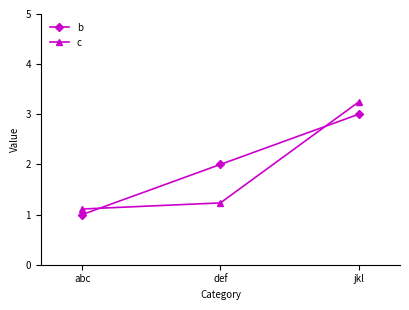

Reading left to right, what are all the values shown in this chart?

b: 1.0	2.0	3.0
c: 1.1	1.2	3.2